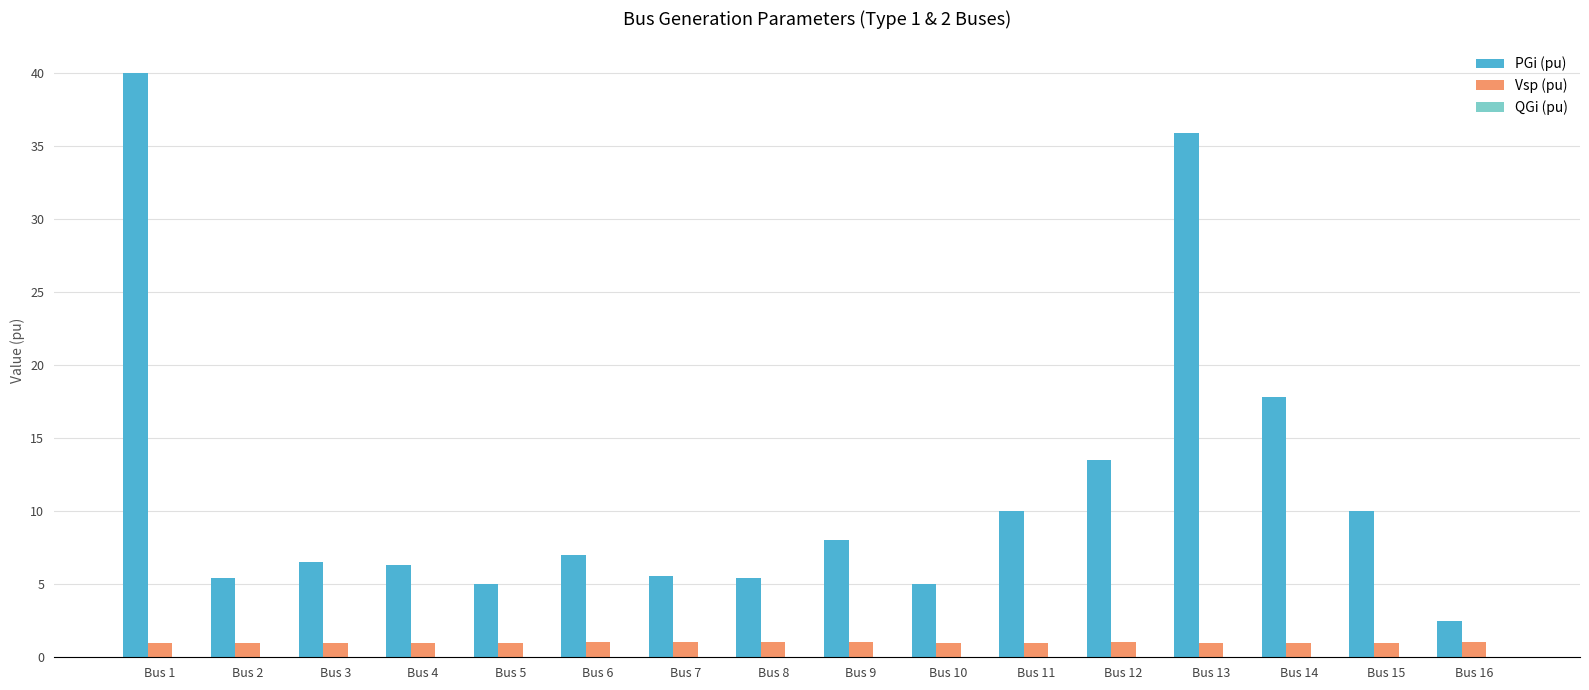

Which series has the largest total across all categories?

PGi (pu)